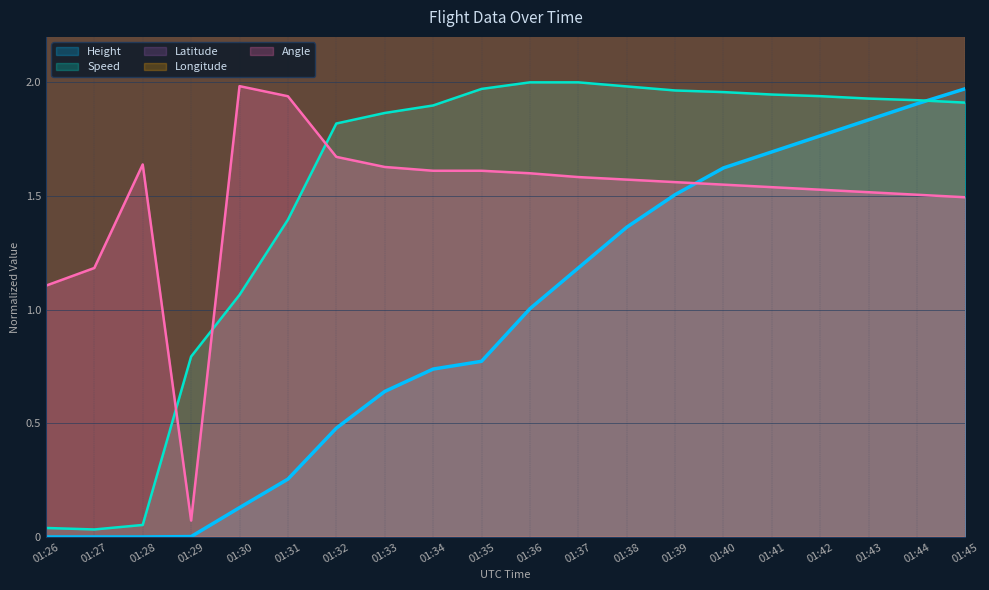

How many series are shown in this chart?

5